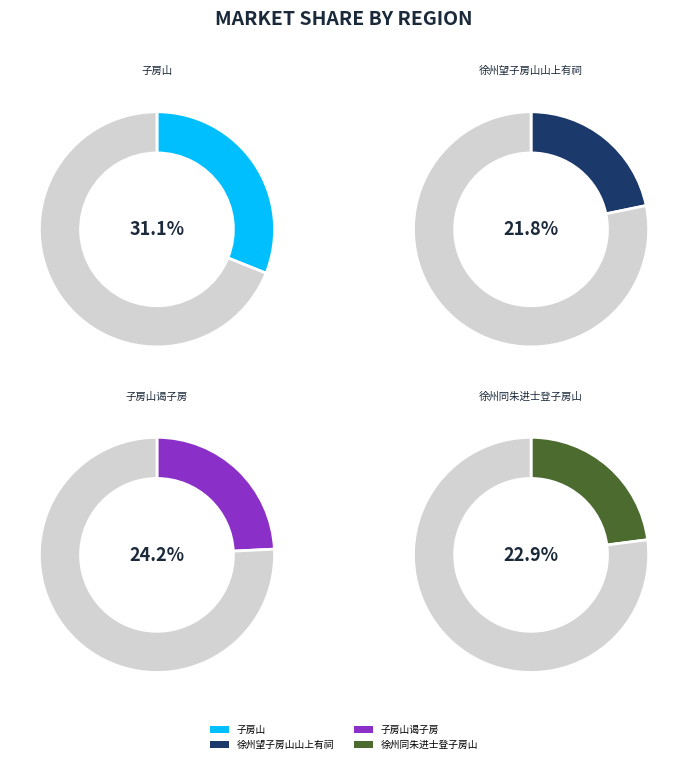

What is the ratio of the value at 徐州同朱进士登子房山 to the value at 子房山谒子房?

0.9